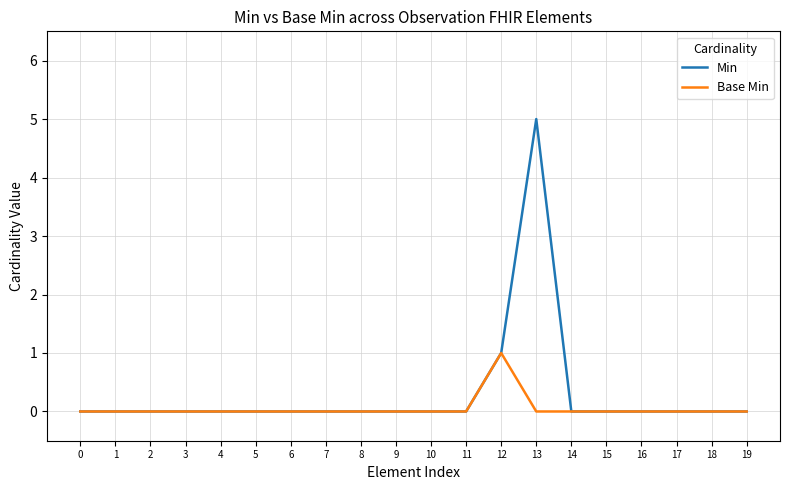

What are all the series names shown in the legend?

Min, Base Min